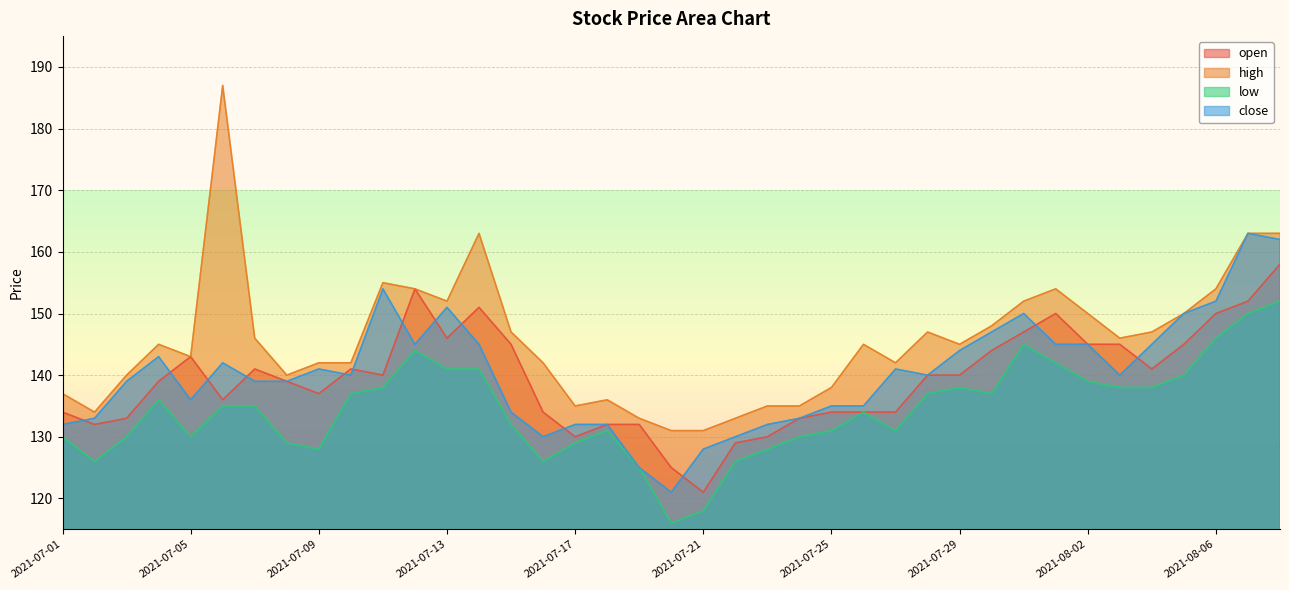

What is the spread (max minus min) of values at 2021-07-05?

13